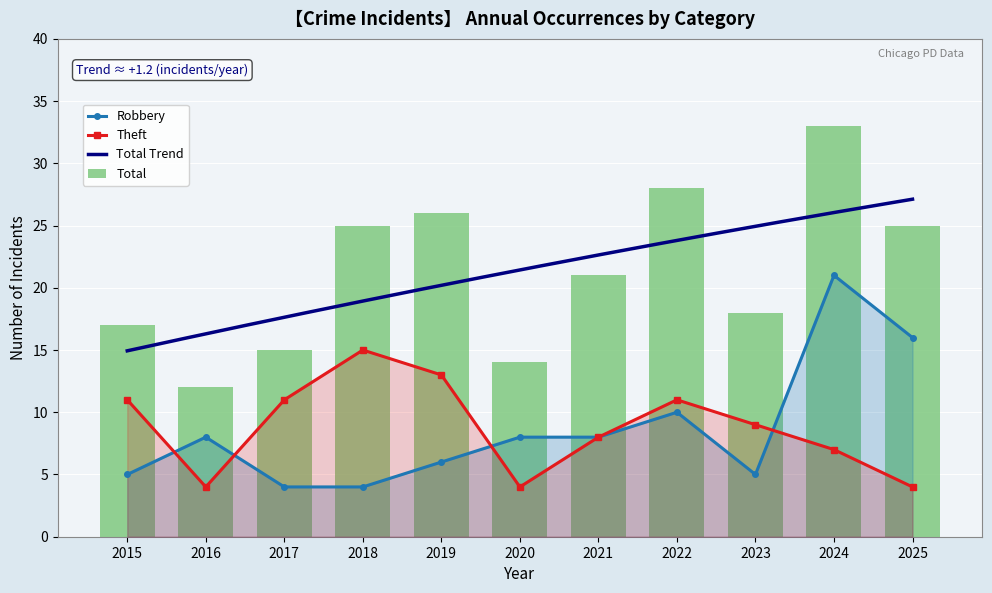

Which series has the largest total across all categories?

Total